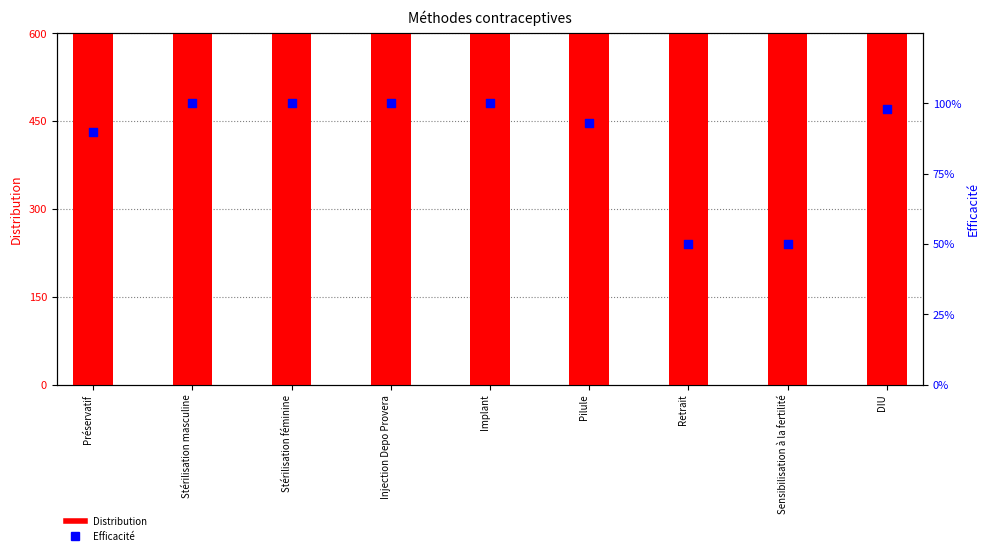

Which series contains the lowest Y value?

Efficacité